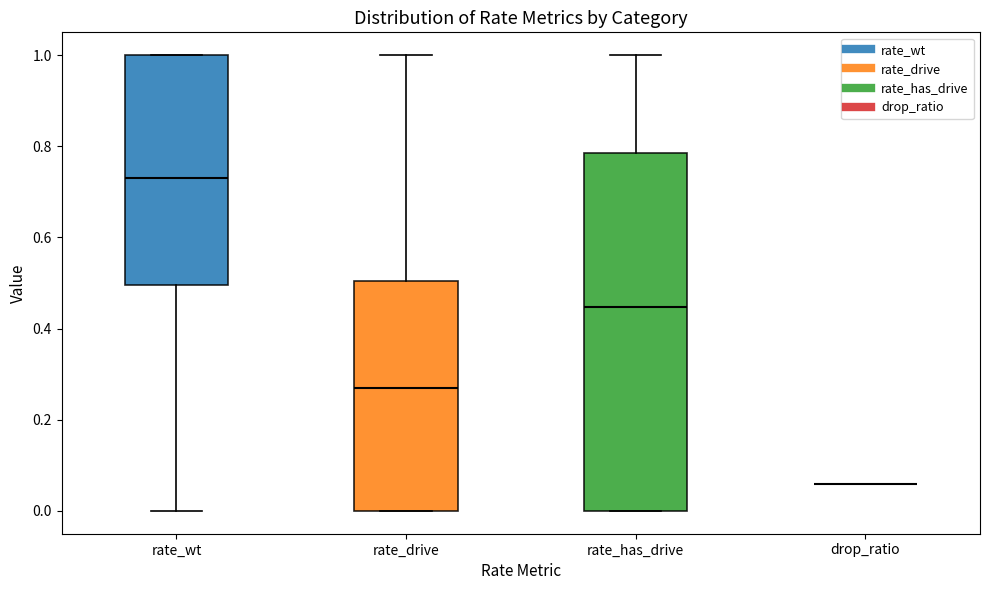

Which box is the tallest, from its lower edge to its upper edge?

rate_has_drive